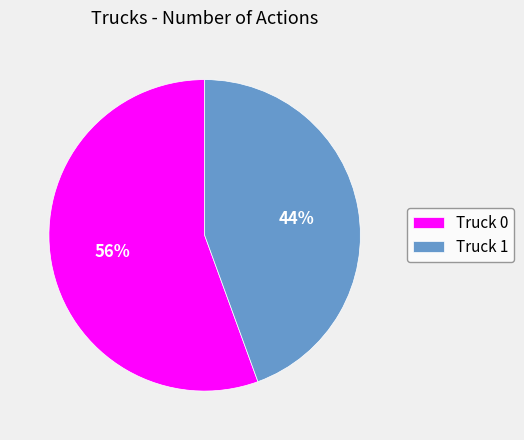

To the nearest percent, what percentage of the pie is Truck 0?

56%